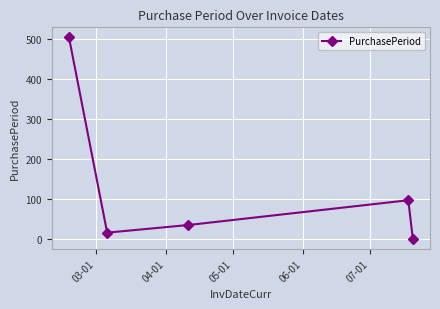

What is the difference between the maximum and minimum values?

503